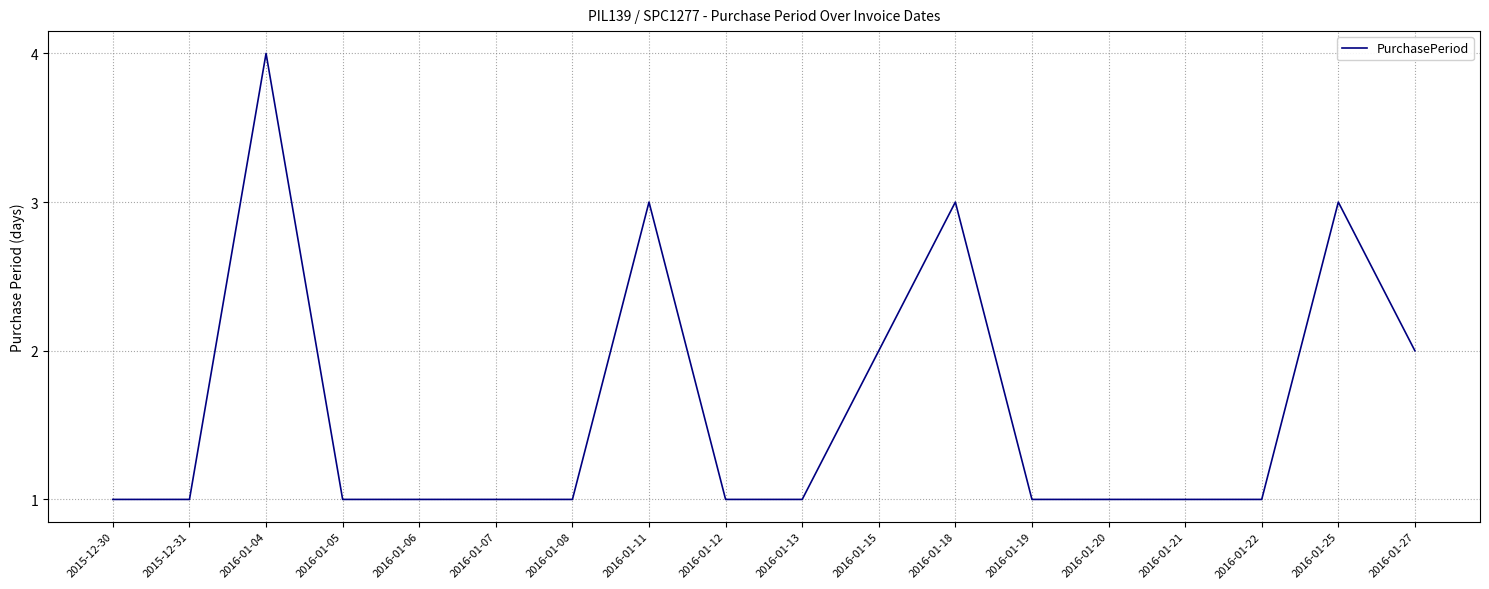

What is the approximate value at 2016-01-19?

1